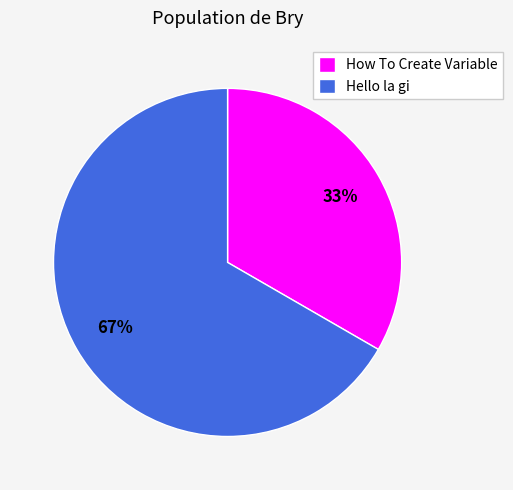

Between Hello la gi and How To Create Variable, which is larger?

Hello la gi